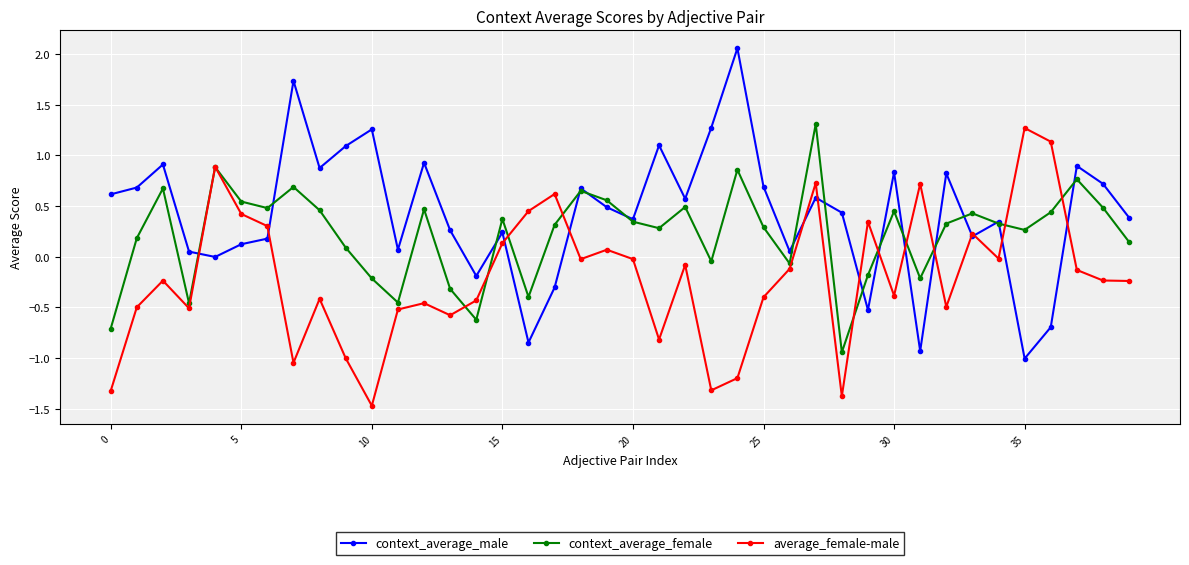

What is the smallest value displayed?

-1.5